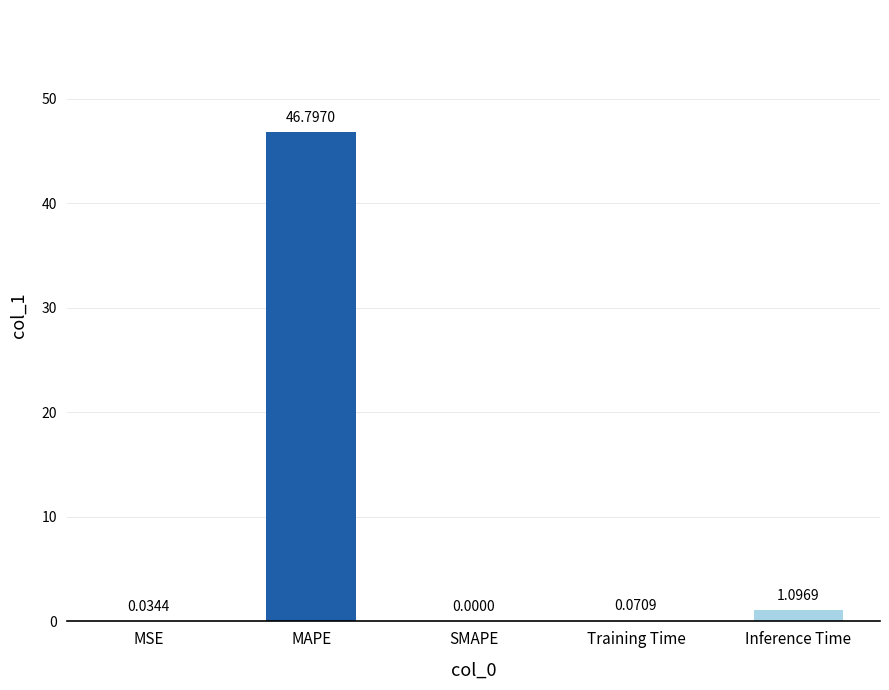

Which has a higher value, Inference Time or Training Time?

Inference Time